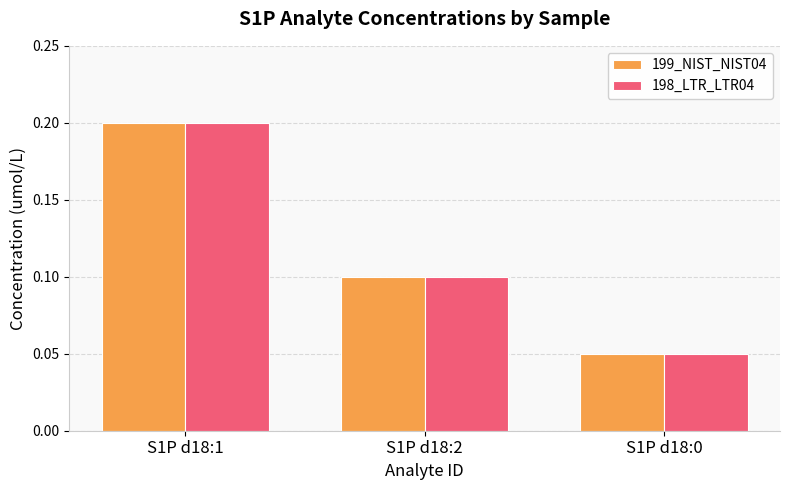

What value does the 199_NIST_NIST04 series have at S1P d18:1?

0.2